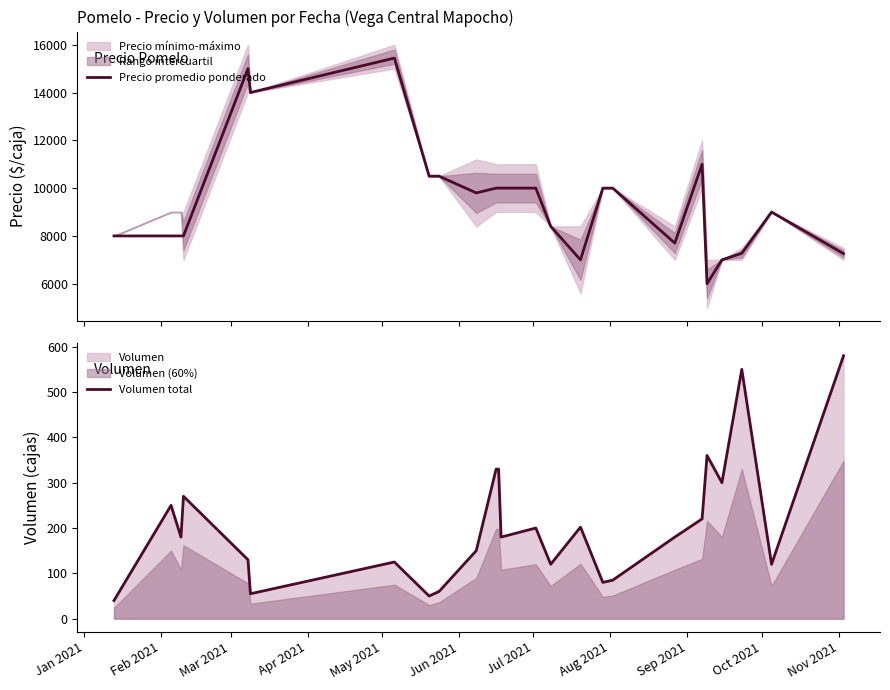

What is the highest value of the Precio promedio ponderado series?

15440